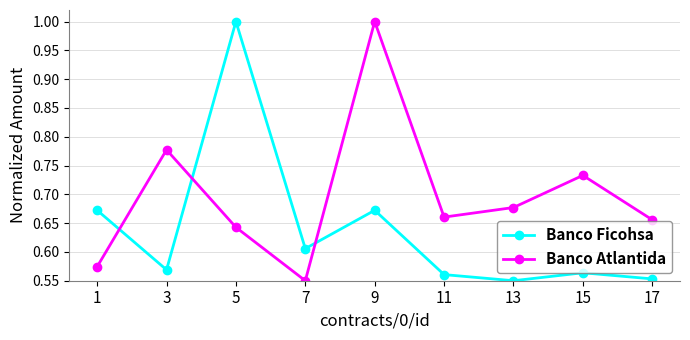

Rank the series at 9 from highest to lowest value.

Banco Atlantida, Banco Ficohsa